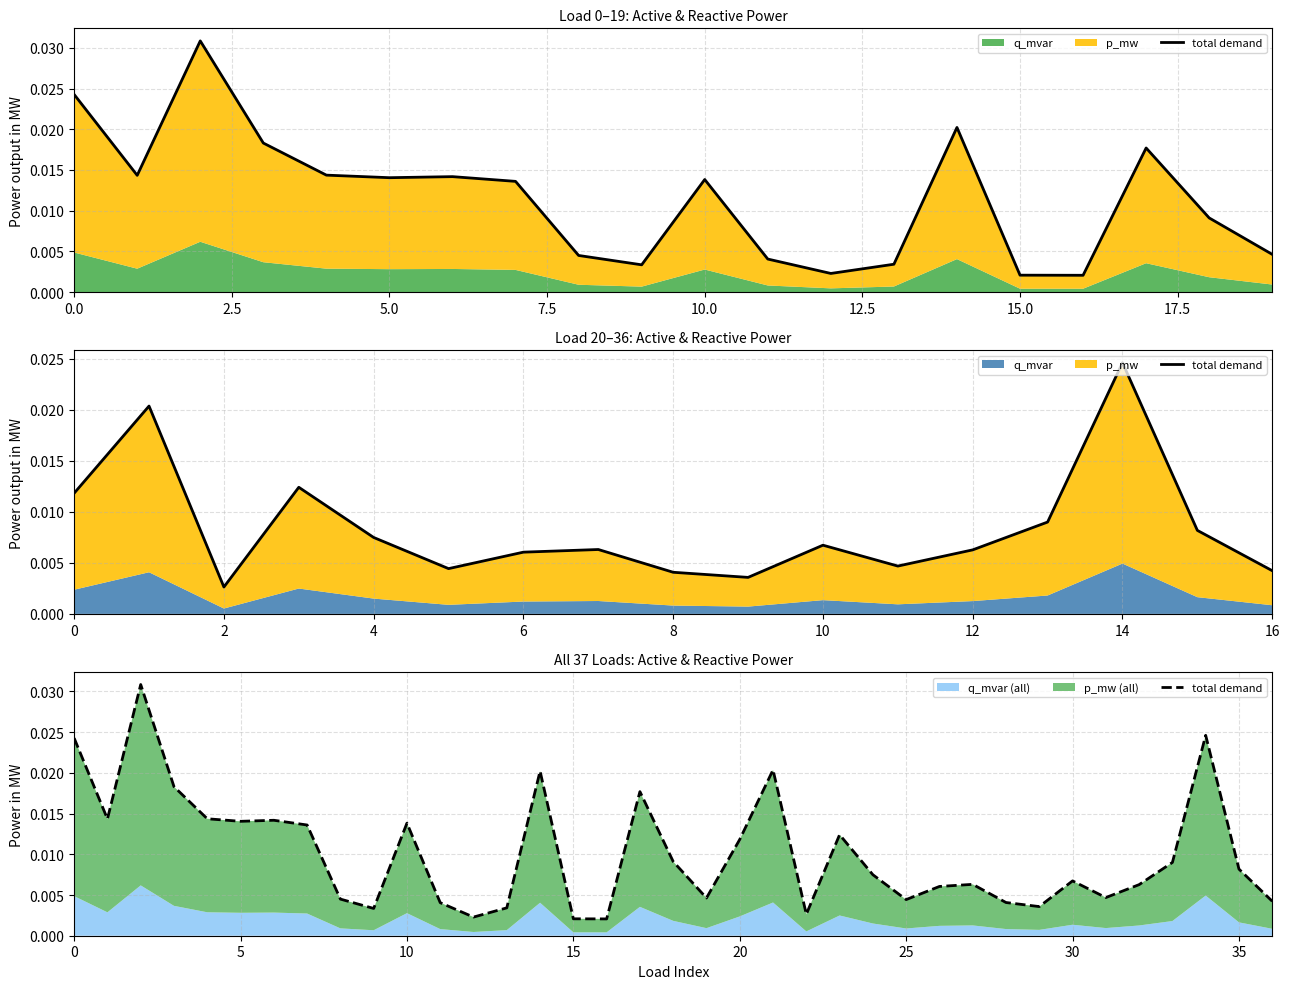

How many lines are shown in the chart?

1